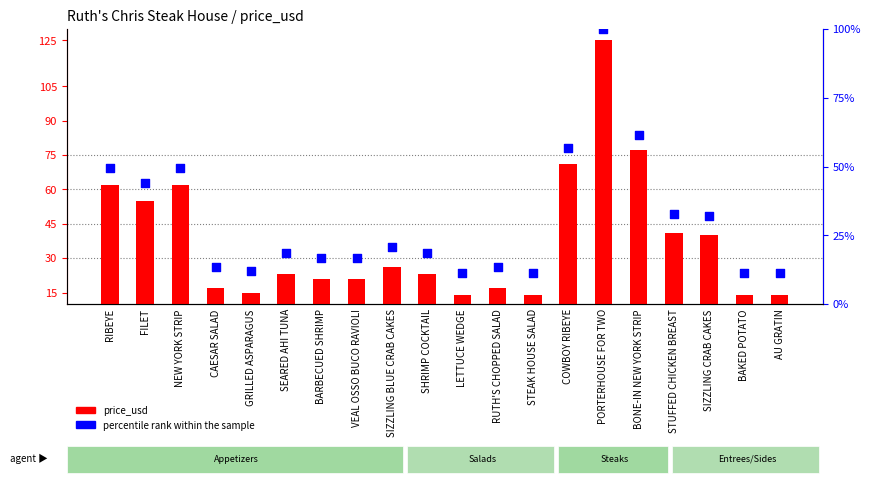

Which series reaches the maximum Y coordinate?

price_usd